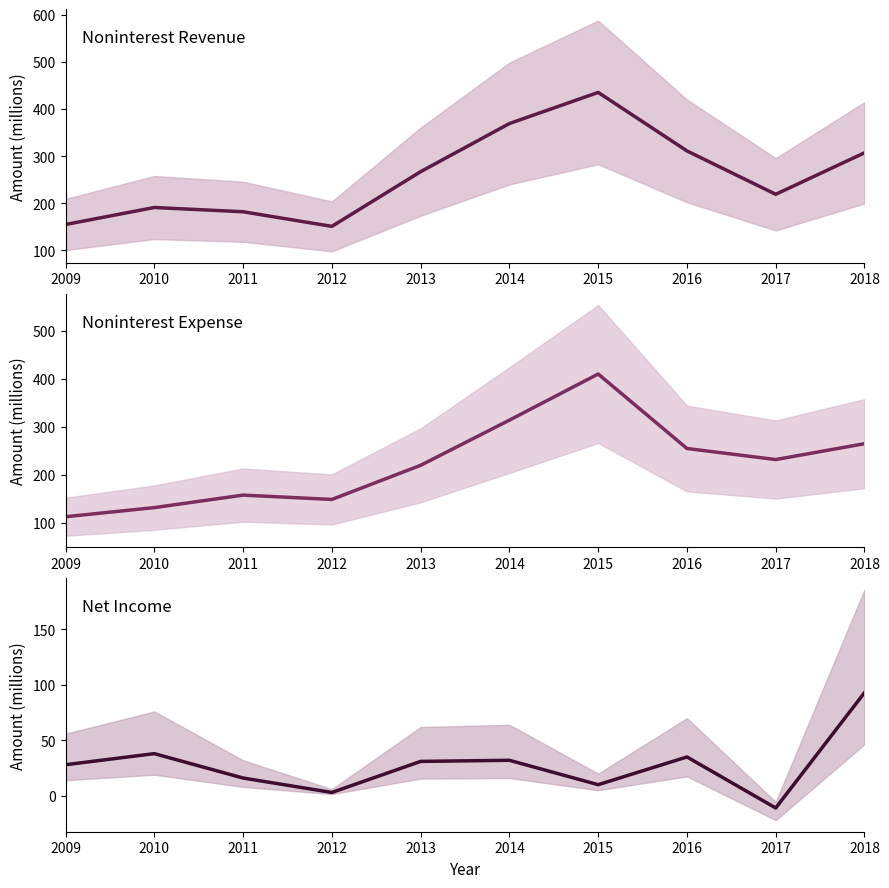

At which category is the sum across all series the highest?

2015